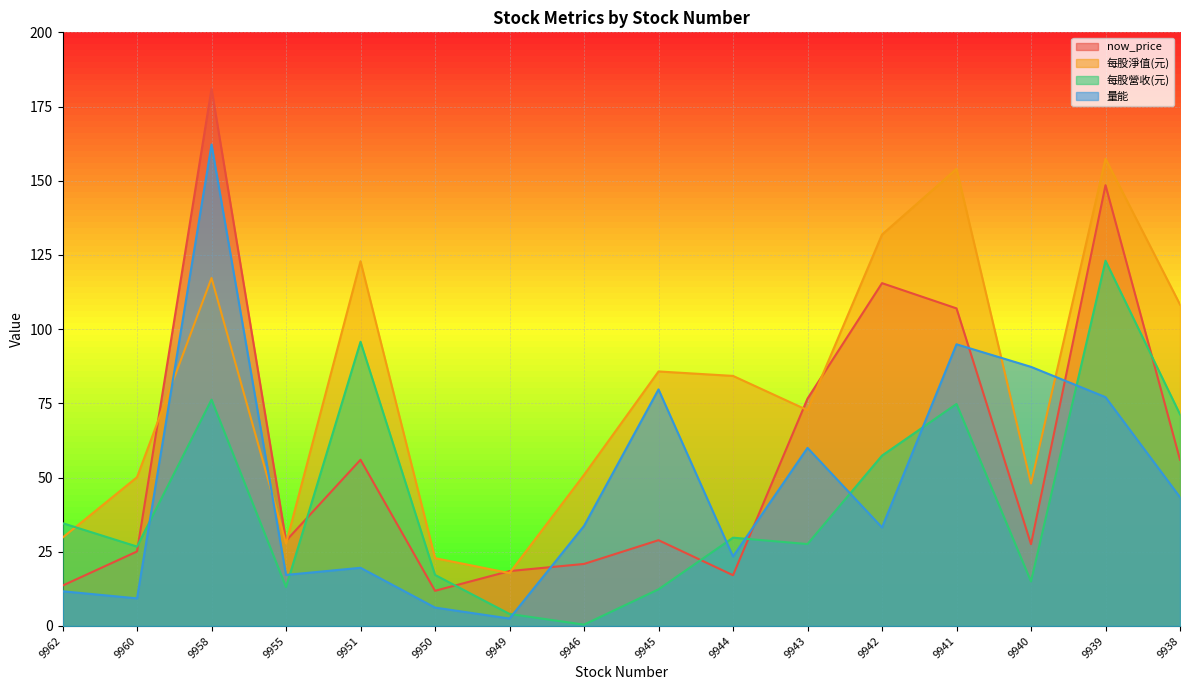

List the series in order of their peak value, lowest first.

每股營收(元), 每股淨值(元), 量能, now_price